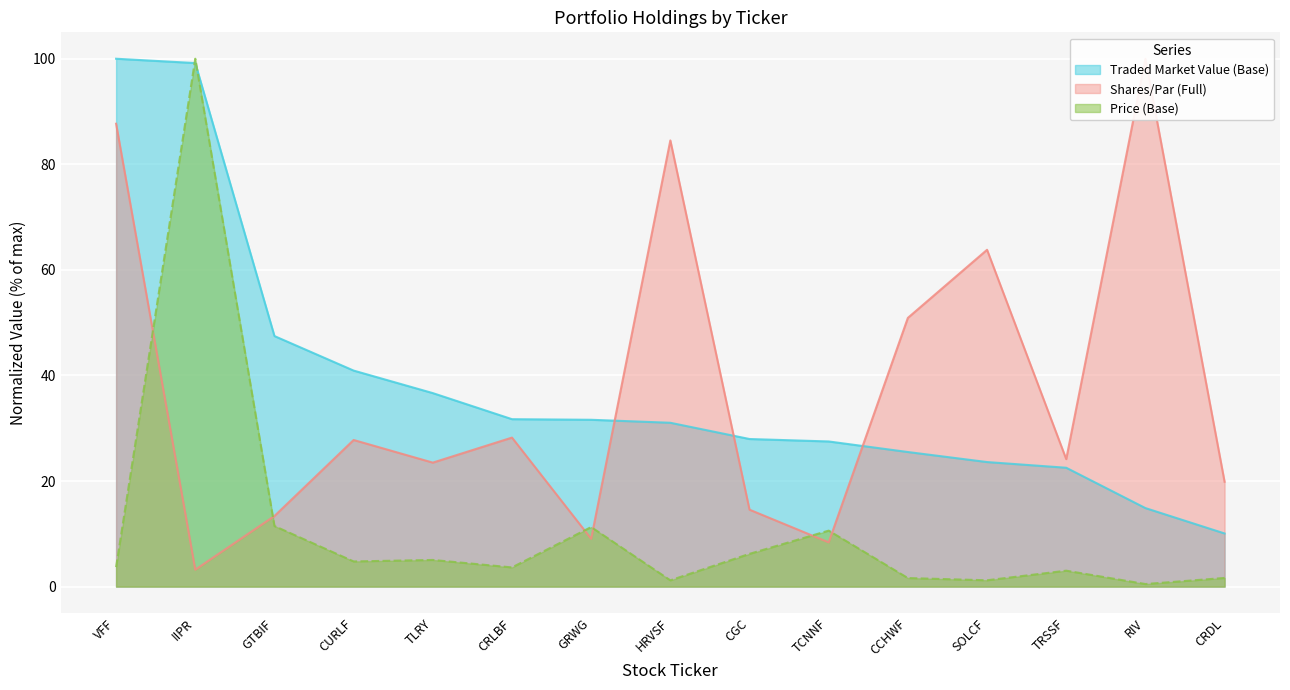

Reading left to right, what are all the values shown in this chart?

Shares/Par (Full): 87.7	3.2	13.4	27.8	23.5	28.2	9.1	84.5	14.6	8.4	50.9	63.8	24.1	100.0	19.9
Price (Base): 3.7	100.0	11.5	4.8	5.0	3.6	11.3	1.2	6.2	10.6	1.6	1.2	3.0	0.5	1.6
Traded Market Value (Base): 100.0	99.2	47.5	40.9	36.7	31.7	31.6	31.0	28.0	27.5	25.5	23.6	22.5	14.9	10.1